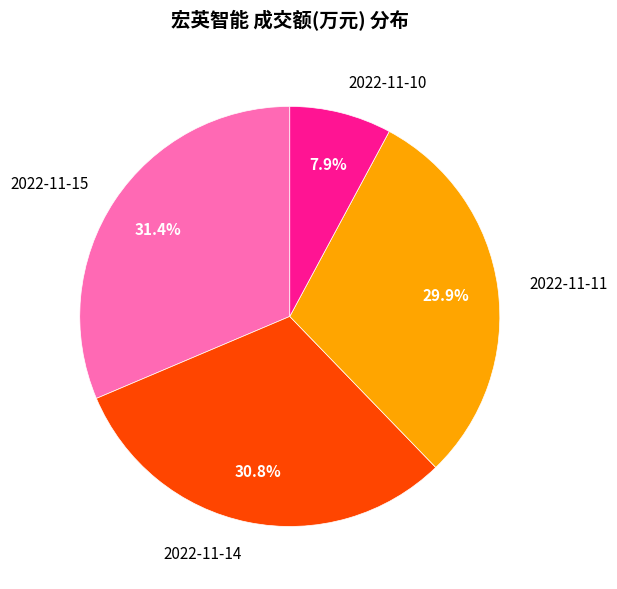

What percentage is the 2022-11-10 slice, to the nearest percent?

8%